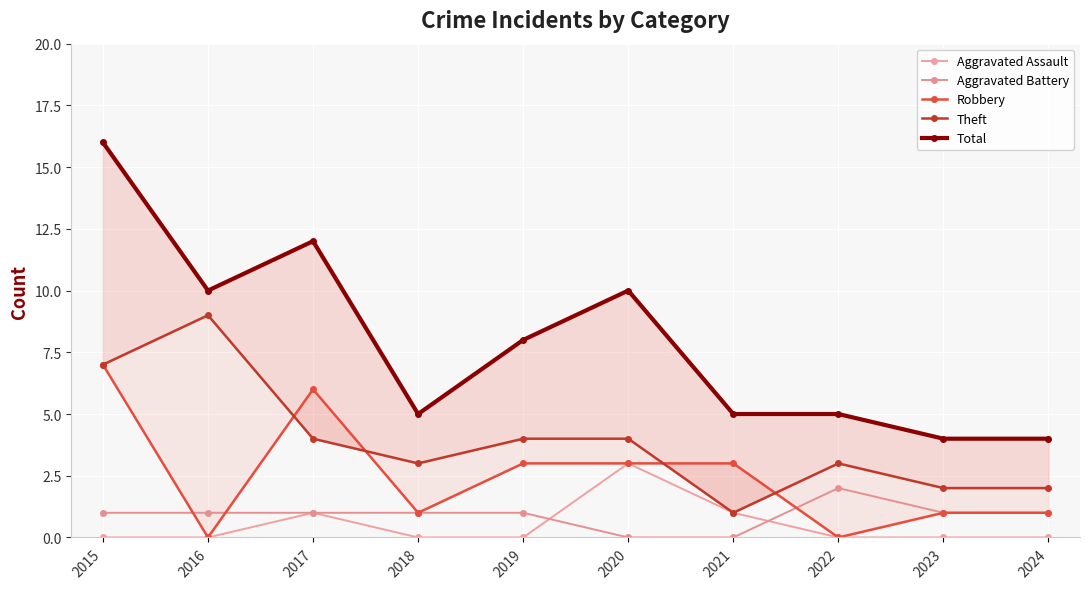

The value of Total at 2017 is 12. True or false?

True